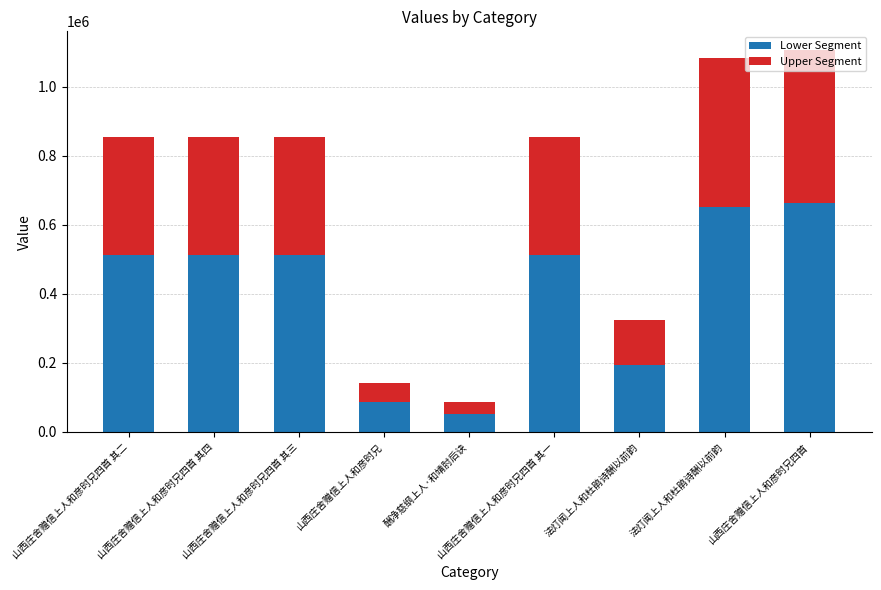

Count the number of data series in this chart.

2